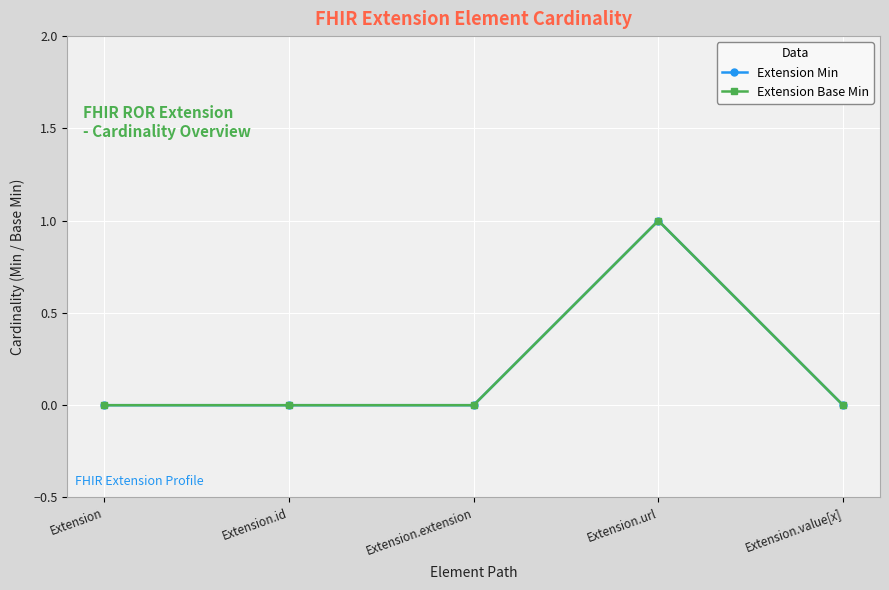

Between Extension.id and Extension.url, which series saw the biggest shift?

Extension Min